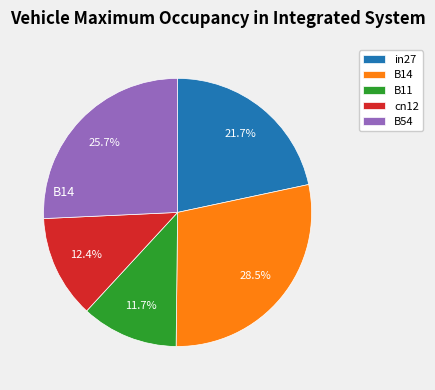

Is it true that B11 is 12% of the pie?

True